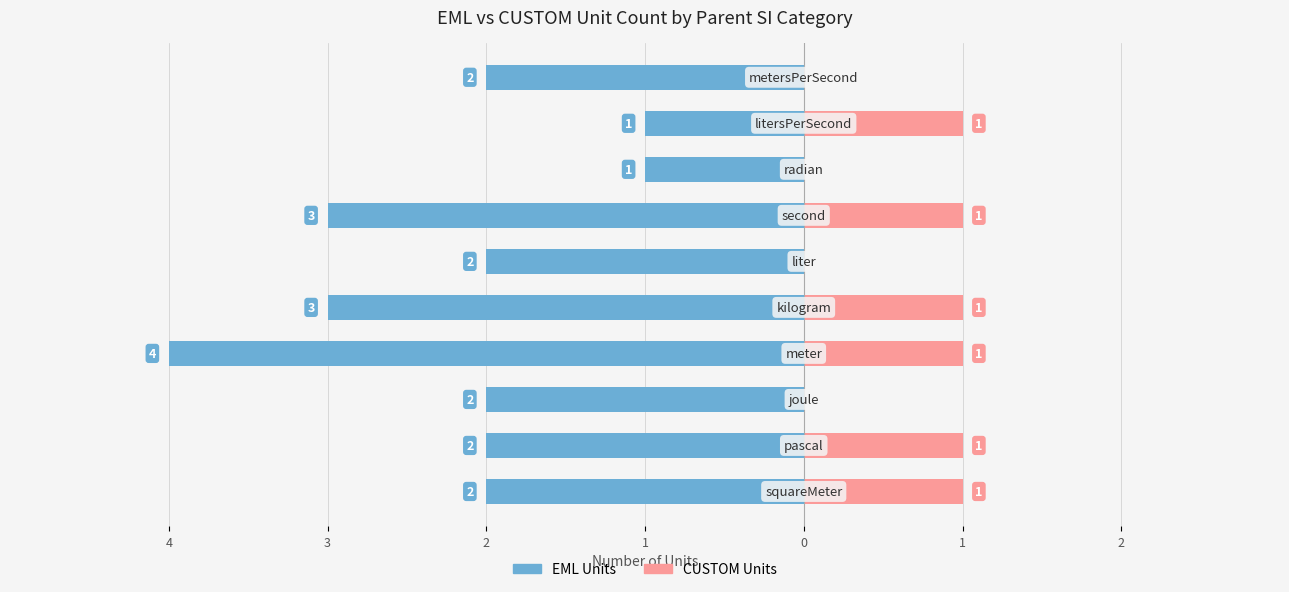

What are all the series names shown in the legend?

EML Units, CUSTOM Units